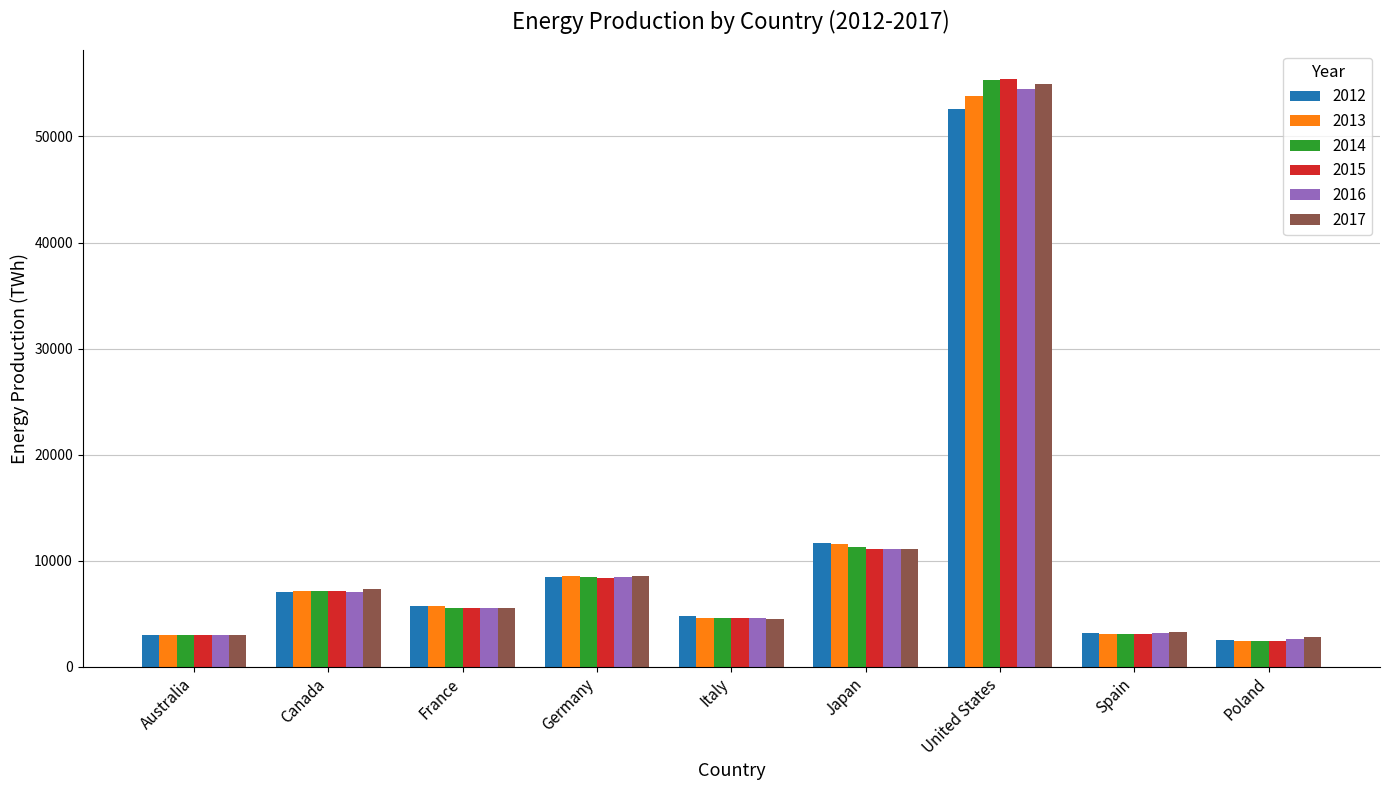

Where is 2013 nearest to the value 28128?

Japan